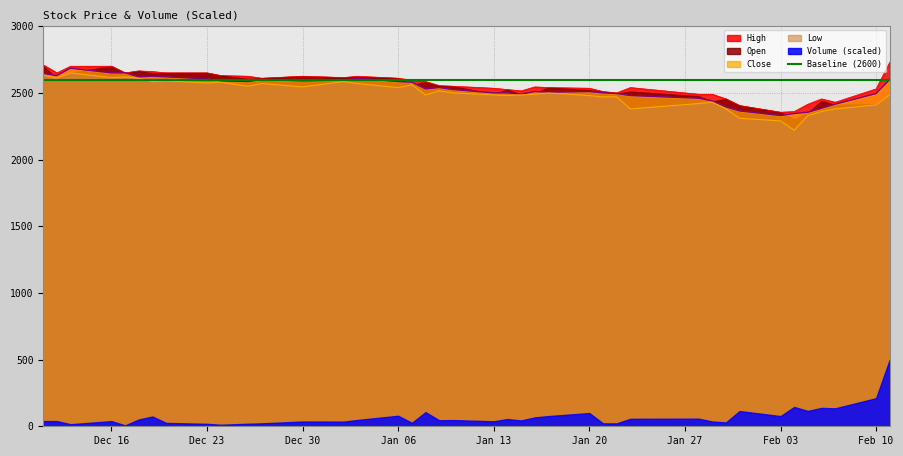

What is the highest value of the Close series?

2685